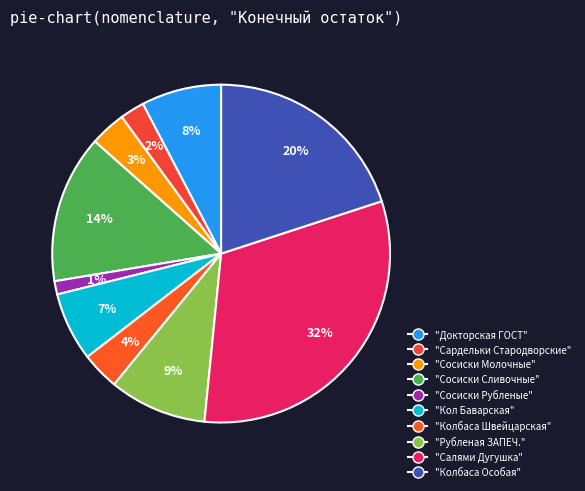

How many segments does this pie chart have?

10